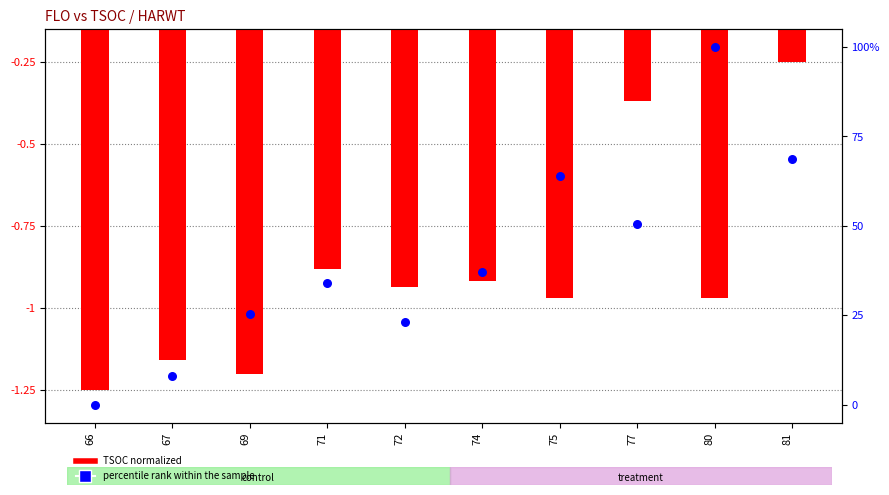

Which series has the largest Y range (max minus min)?

percentile rank within the sample